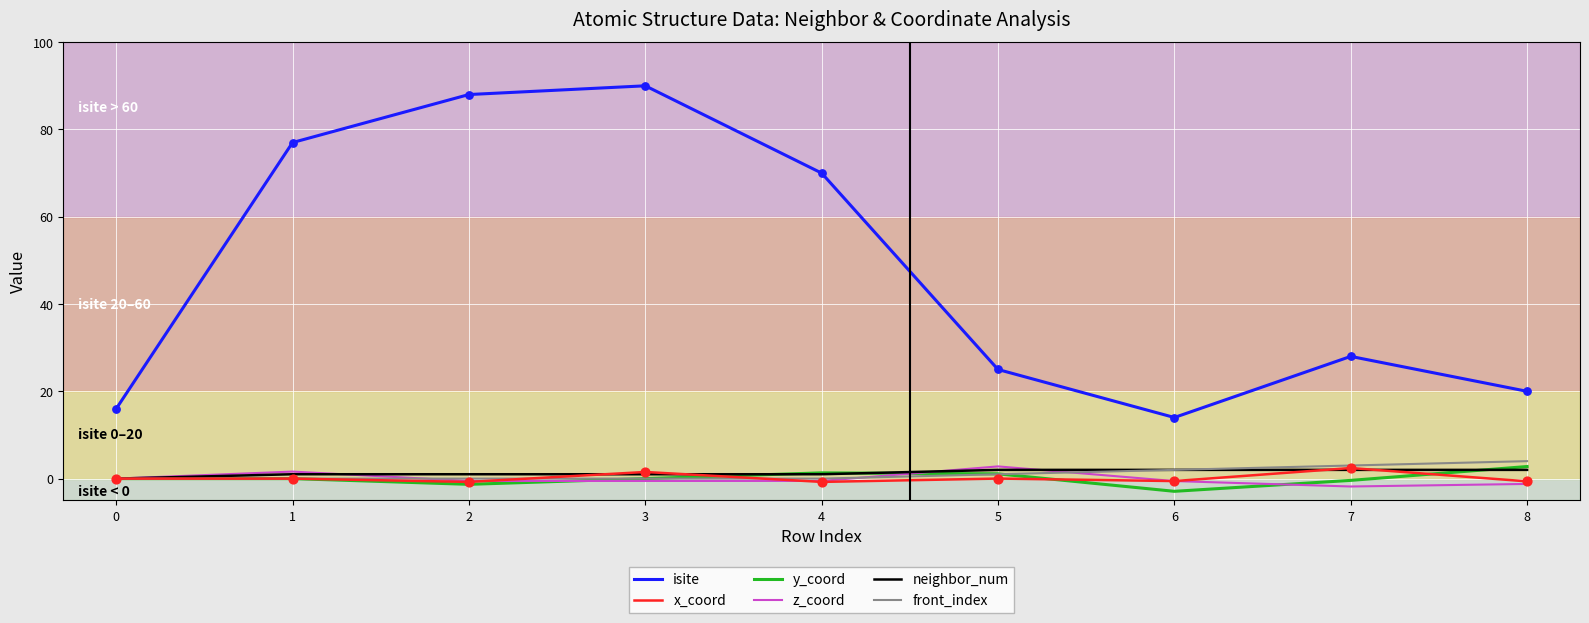

Which series has the widest spread of values?

isite